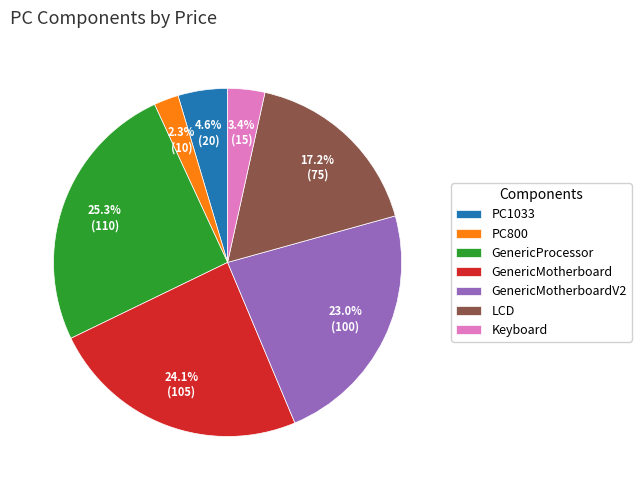

How many slices are in this pie chart?

7